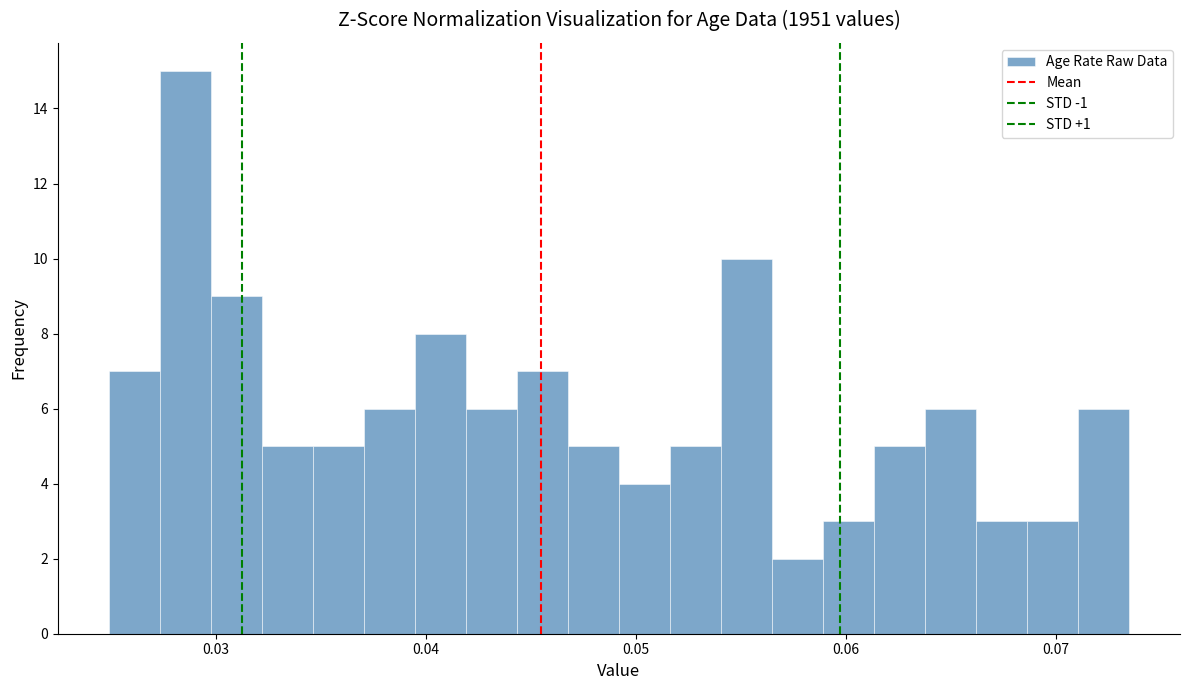

Around what value on the x-axis is the tallest bar? Give the approximate position of its centre, as read against the axis.

0.029